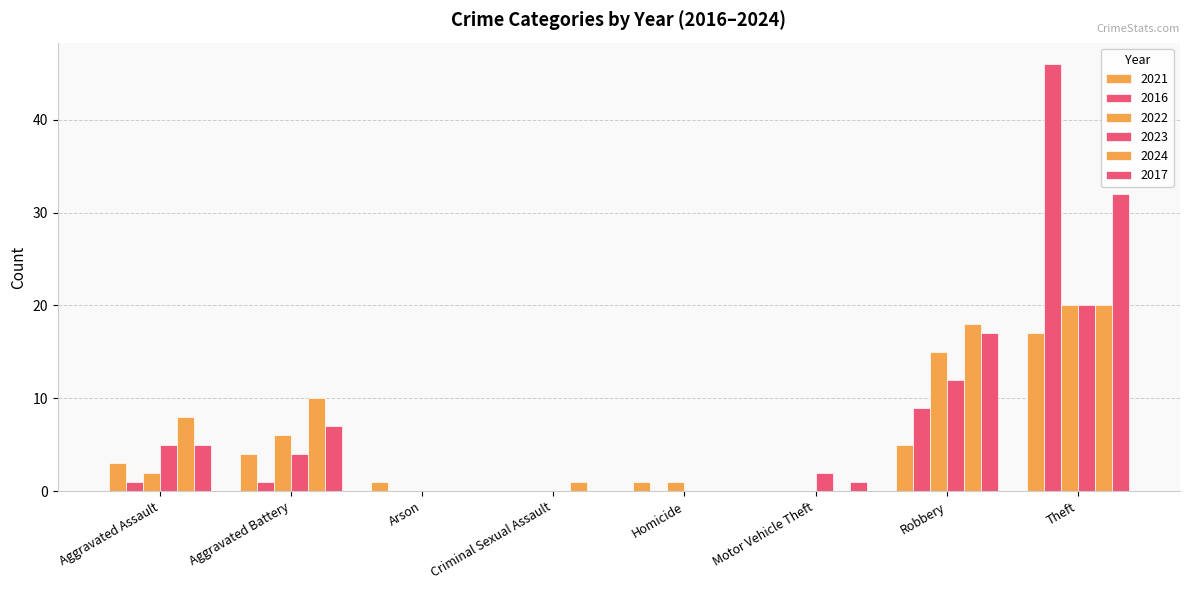

Which series has the largest total across all categories?

2017